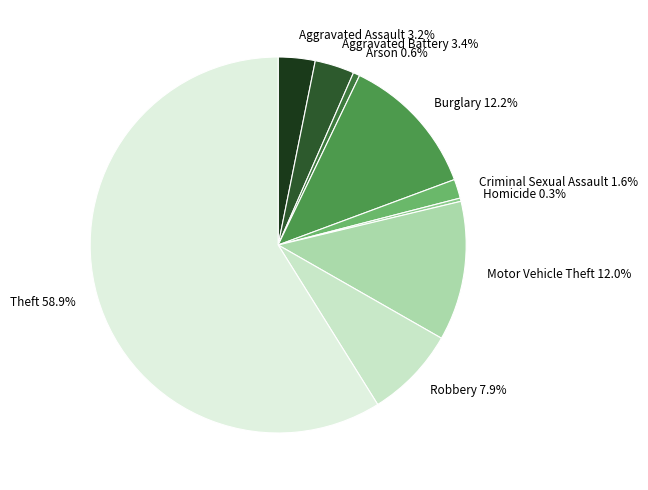

How many segments does this pie chart have?

9